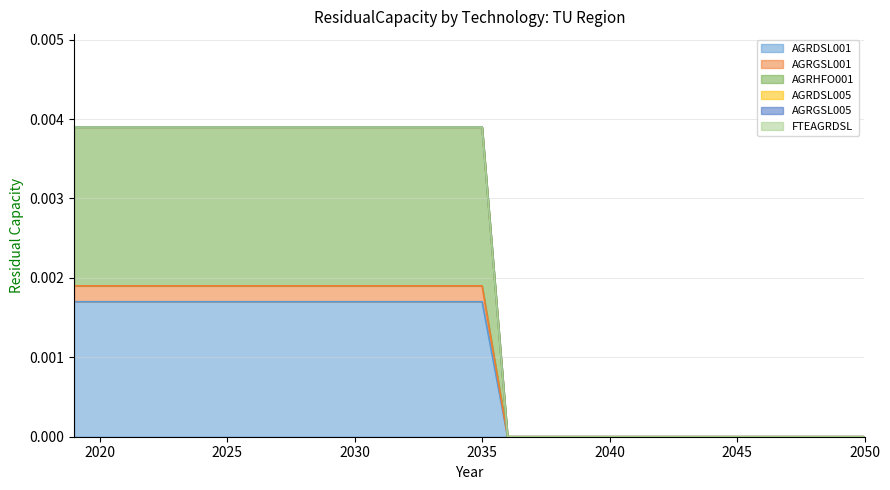

At 2025, list the series in order from largest to smallest.

AGRHFO001, AGRDSL001, AGRGSL001